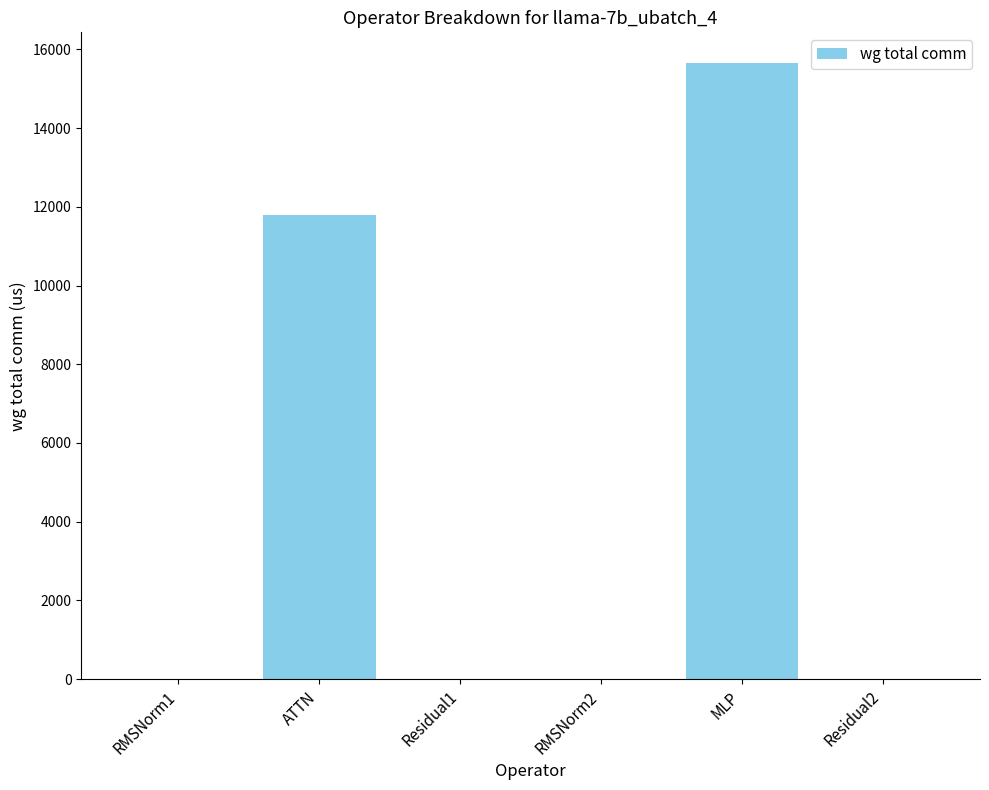

Reading right to left, transcribe all the data shown in this chart.

0.0	15648.0	0.0	0.0	11780.2	0.0